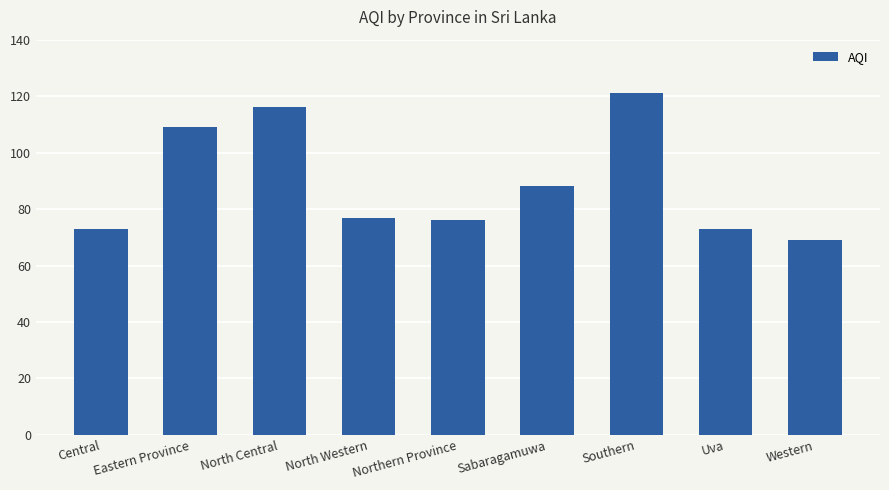

The value at Sabaragamuwa is 88. True or false?

True